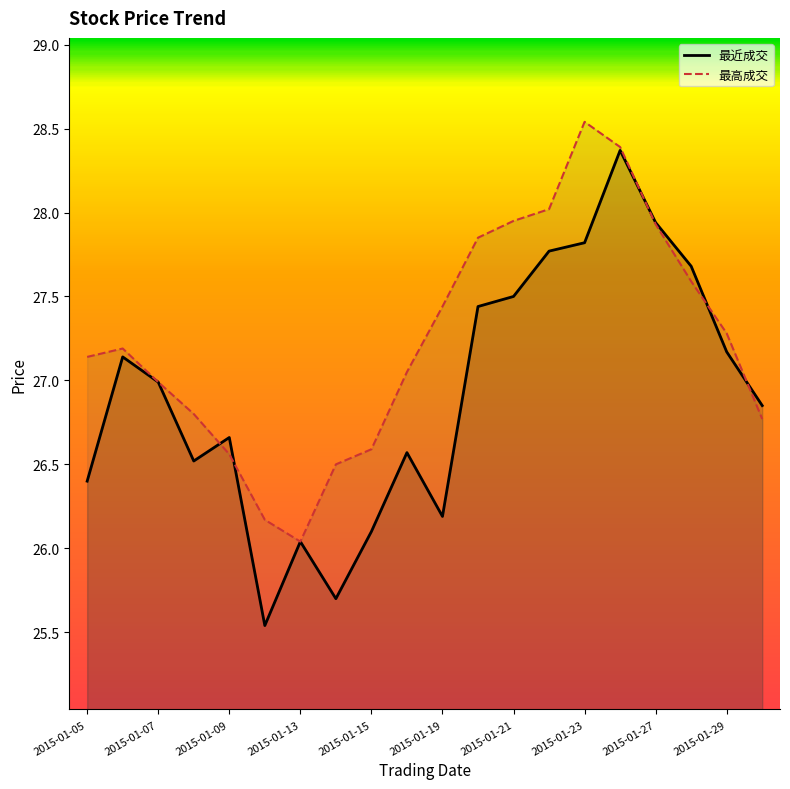

What is the value of the 最近成交_line point at the 4th from the left?

26.5